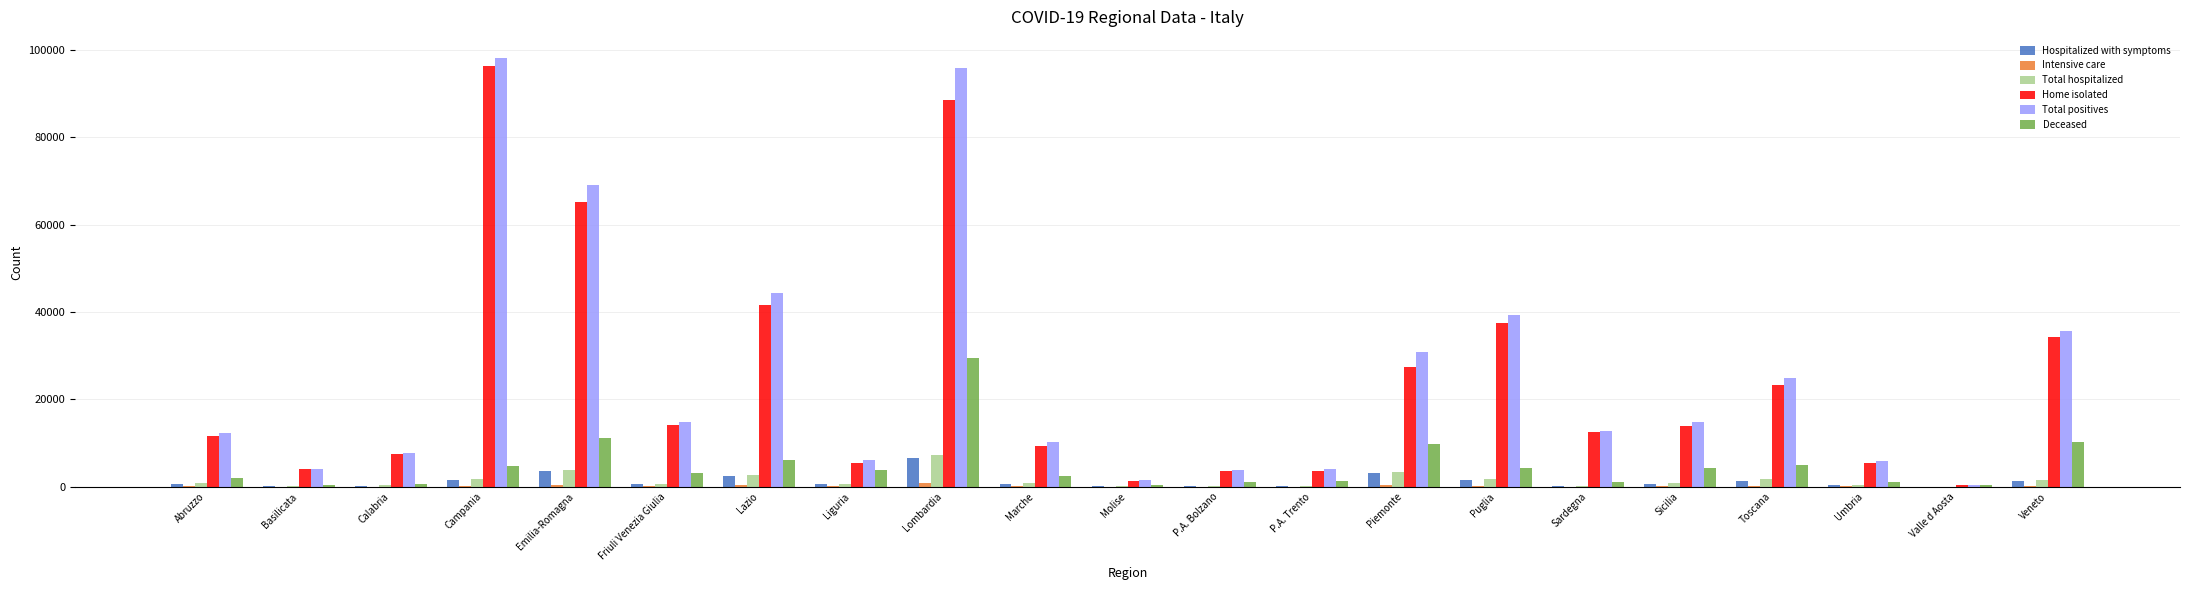

At which category is the sum across all series the highest?

Lombardia